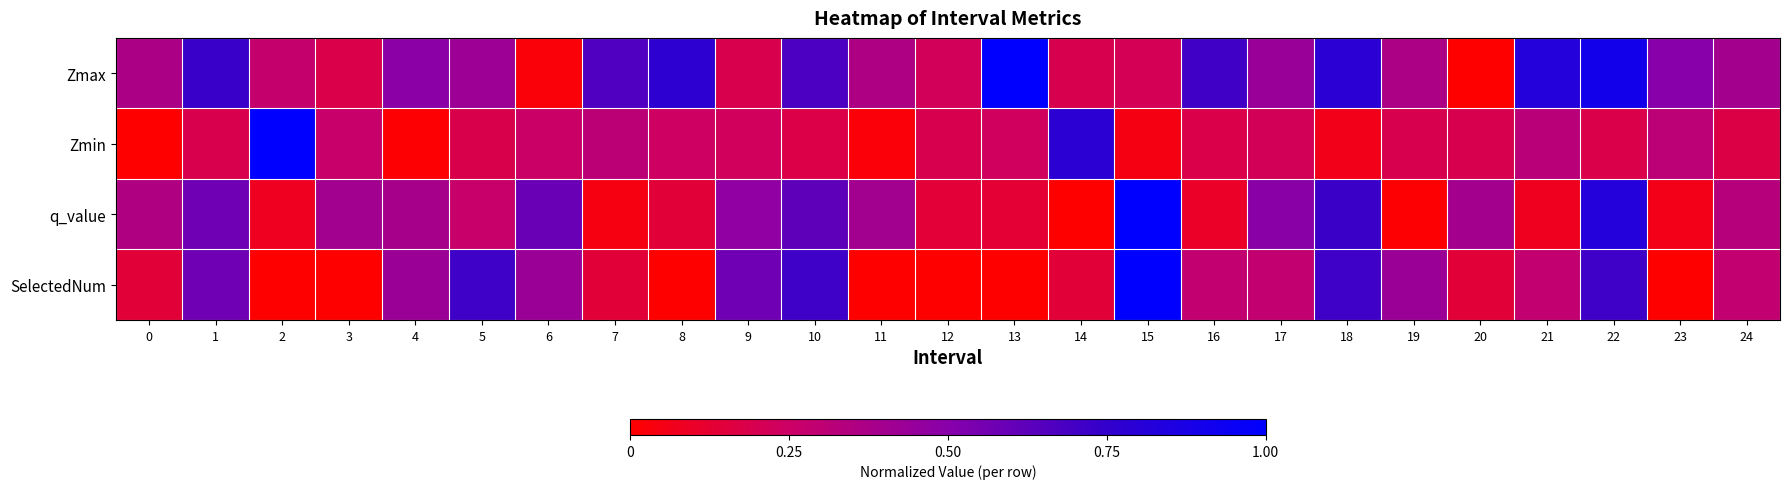

Reading left to right, extract all data points from this chart.

Zmax: 0=0.4	1=0.7	2=0.3	3=0.2	4=0.5	5=0.4	6=0.0	7=0.7	8=0.8	9=0.2	10=0.7	11=0.4	12=0.2	13=1.0	14=0.2	15=0.2	16=0.7	17=0.4	18=0.8	19=0.4	20=0.0	21=0.8	22=0.9	23=0.5	24=0.4
Zmin: 0=0.0	1=0.2	2=1.0	3=0.3	4=0.0	5=0.2	6=0.3	7=0.3	8=0.2	9=0.2	10=0.2	11=0.0	12=0.2	13=0.2	14=0.8	15=0.0	16=0.2	17=0.2	18=0.1	19=0.2	20=0.2	21=0.3	22=0.2	23=0.3	24=0.2
q_value: 0=0.4	1=0.6	2=0.1	3=0.4	4=0.4	5=0.3	6=0.6	7=0.0	8=0.1	9=0.5	10=0.6	11=0.4	12=0.1	13=0.1	14=0.0	15=1.0	16=0.1	17=0.5	18=0.7	19=0.0	20=0.4	21=0.1	22=0.8	23=0.1	24=0.3
SelectedNum: 0=0.1	1=0.6	2=0.0	3=0.0	4=0.4	5=0.7	6=0.4	7=0.1	8=0.0	9=0.6	10=0.7	11=0.0	12=0.0	13=0.0	14=0.1	15=1.0	16=0.3	17=0.3	18=0.7	19=0.4	20=0.1	21=0.3	22=0.7	23=0.0	24=0.3